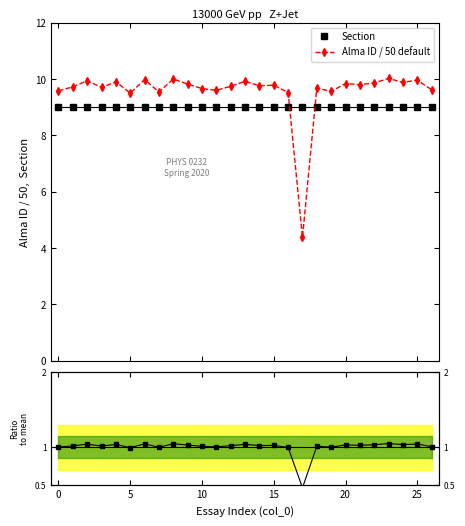

Reading left to right, transcribe all the data shown in this chart.

Section: 9.0	9.0	9.0	9.0	9.0	9.0	9.0	9.0	9.0	9.0	9.0	9.0	9.0	9.0	9.0	9.0	9.0	9.0	9.0	9.0	9.0	9.0	9.0	9.0	9.0	9.0	9.0
Alma ID / 50 default: 9.6	9.7	9.9	9.7	9.9	9.5	10.0	9.5	10.0	9.8	9.7	9.6	9.7	9.9	9.8	9.8	9.5	4.4	9.7	9.6	9.8	9.8	9.9	10.0	9.9	10.0	9.6
Ratio to mean: 1.0	1.0	1.0	1.0	1.0	1.0	1.0	1.0	1.0	1.0	1.0	1.0	1.0	1.0	1.0	1.0	1.0	0.5	1.0	1.0	1.0	1.0	1.0	1.0	1.0	1.0	1.0